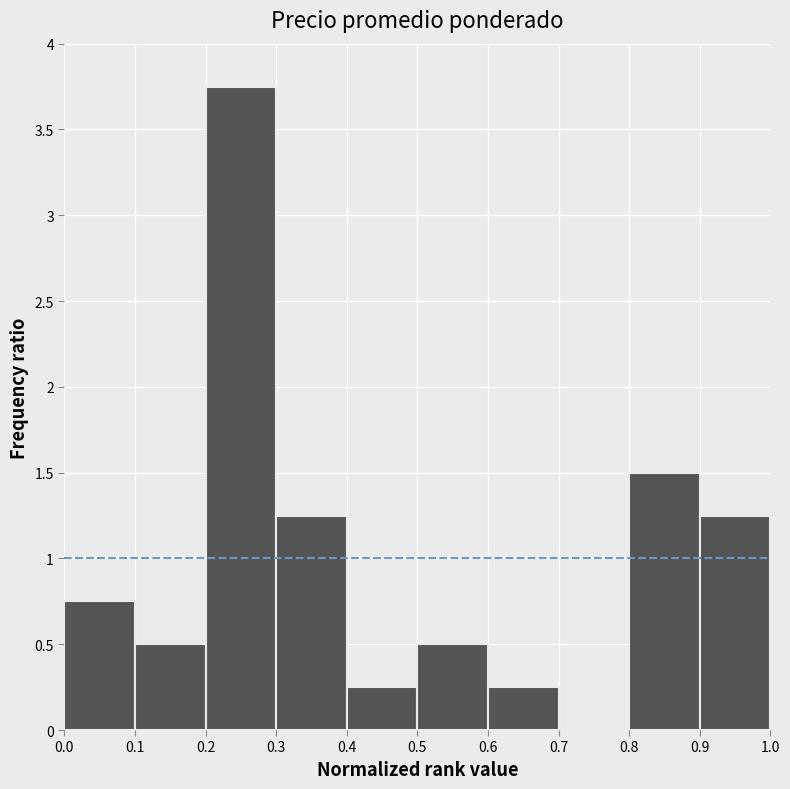

The value at 0.4 is 0.1. True or false?

False